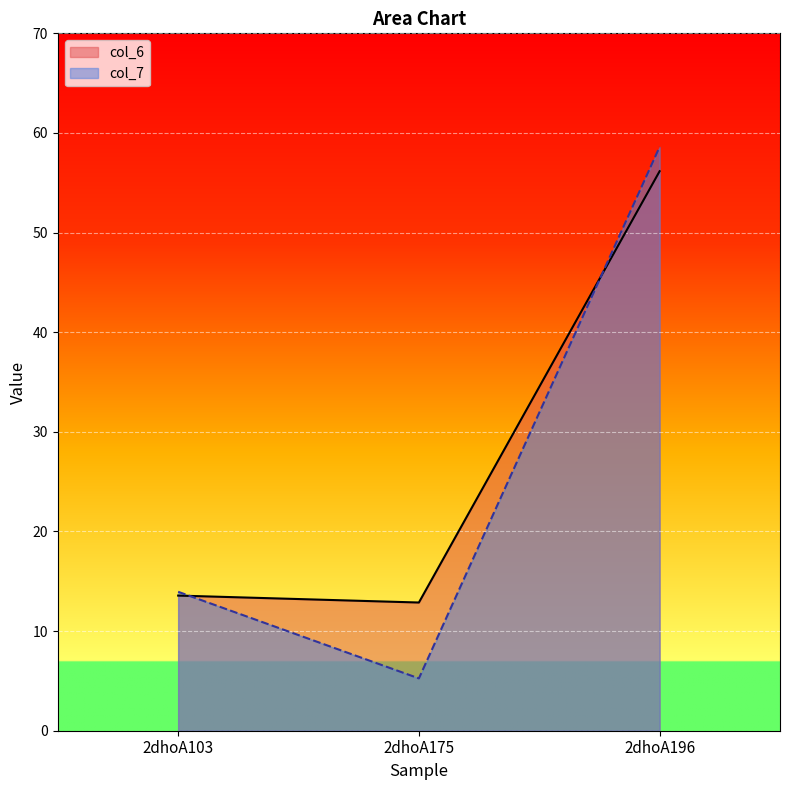

The value of col_6 at 2dhoA103 is 13.6. True or false?

True